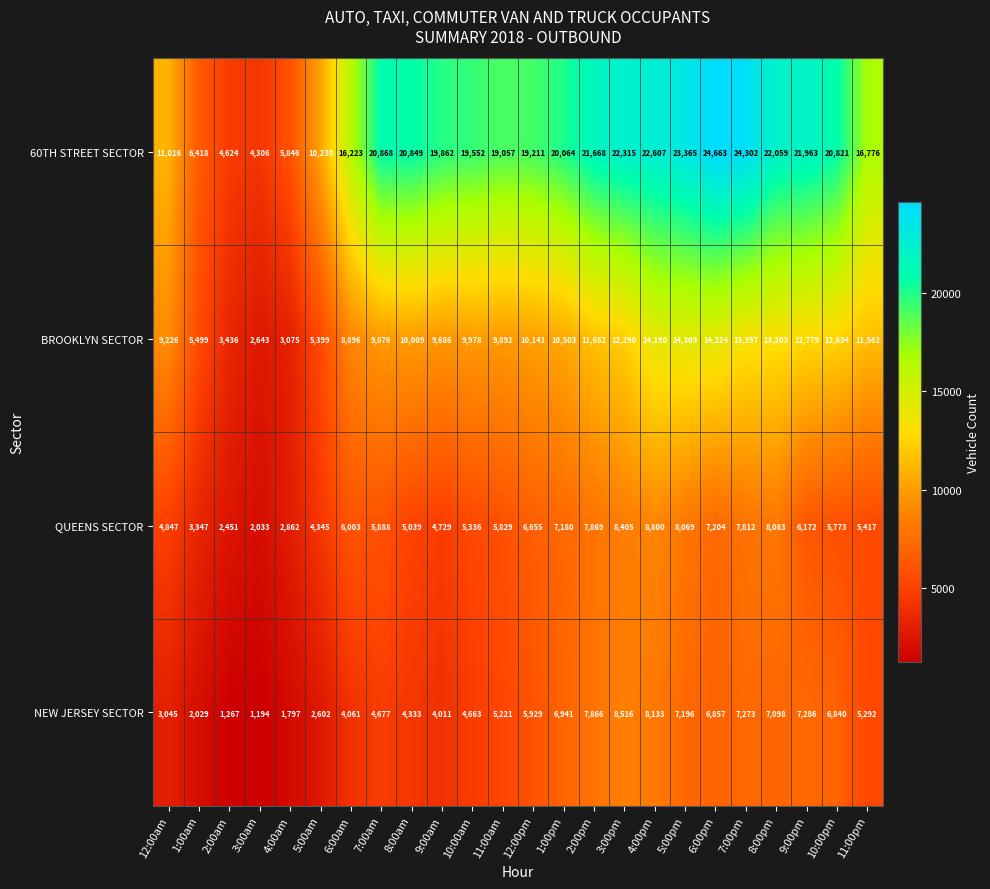

Which series has the widest spread of values?

60TH STREET SECTOR